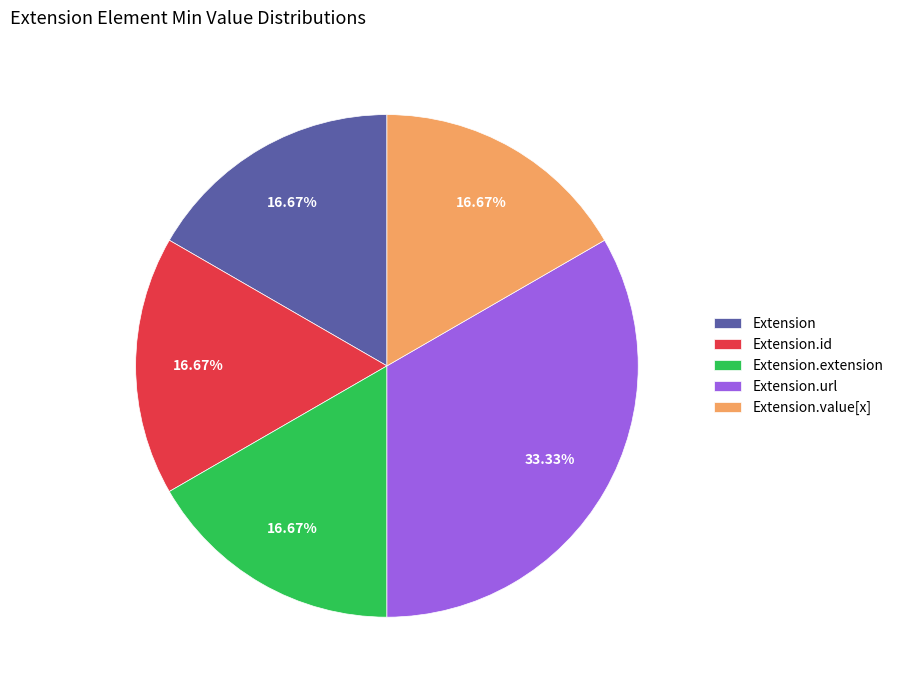

Which slice is the largest?

Extension.url